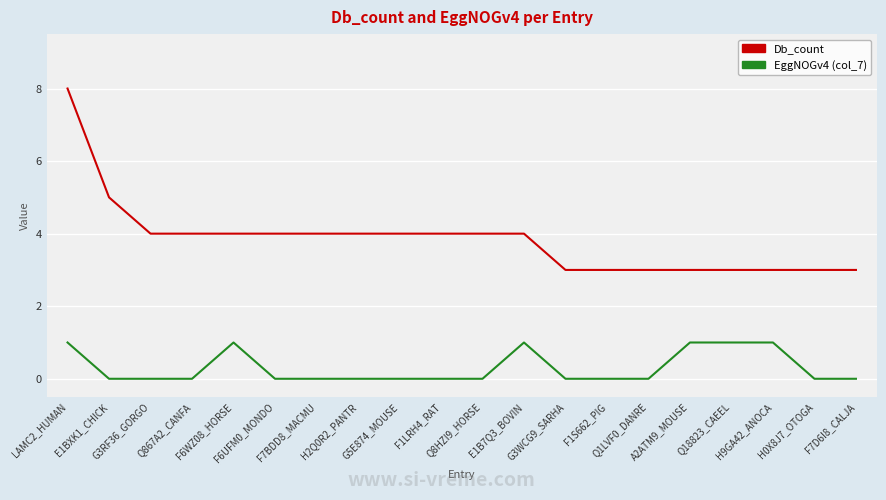

What is the difference between the maximum and minimum values in the Db_count series?

5